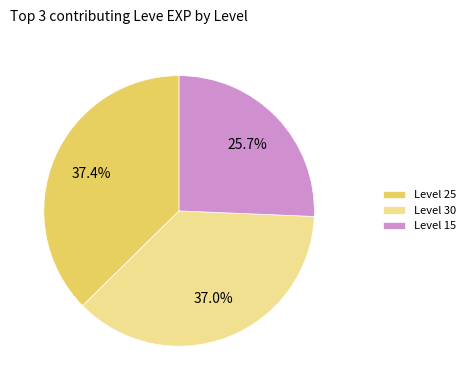

Approximately how many times larger is the value at Level 15 compared to Level 30?

0.7